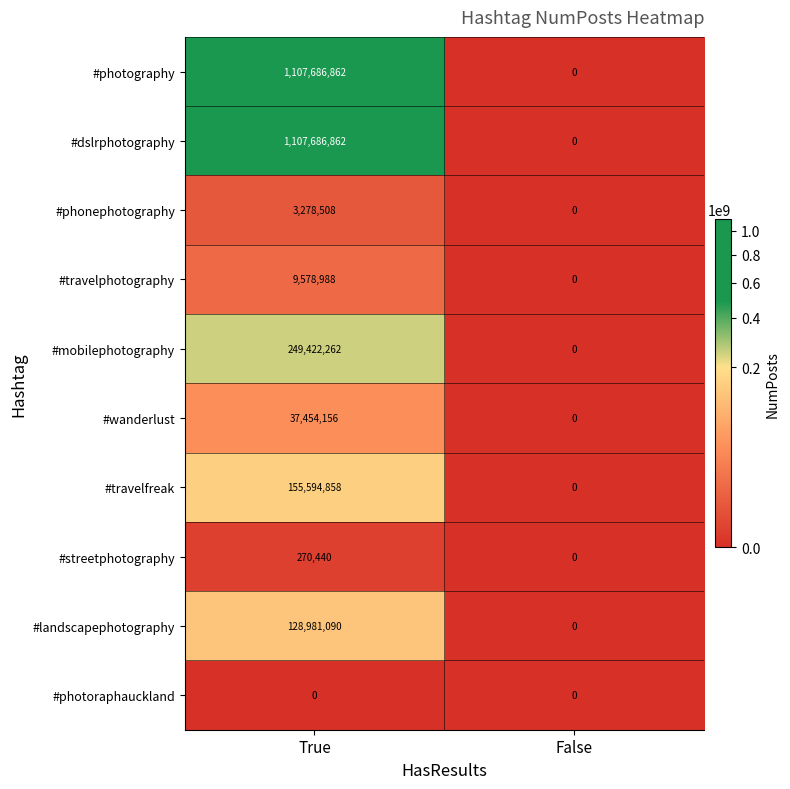

Is the value of #streetphotography at True greater than the value of #wanderlust at False?

Yes